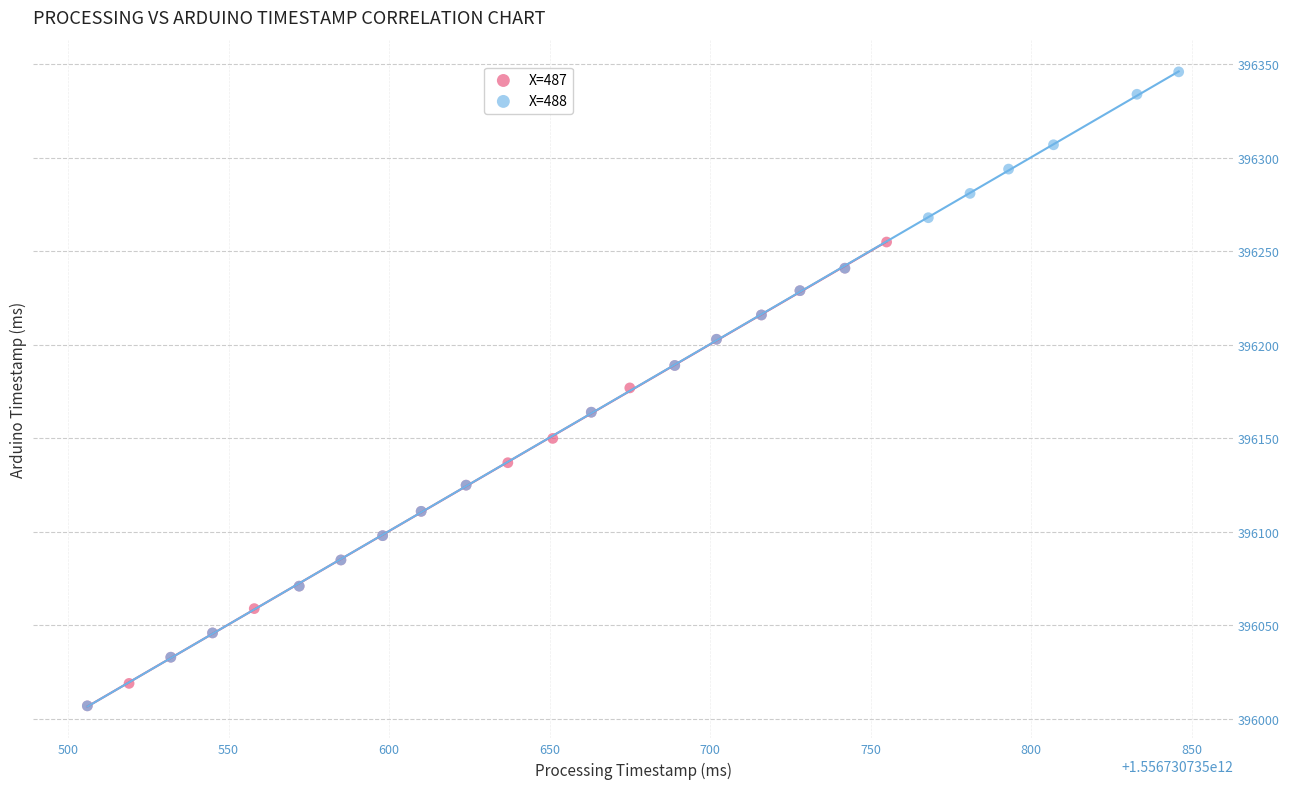

Which series reaches the maximum Y coordinate?

X=488